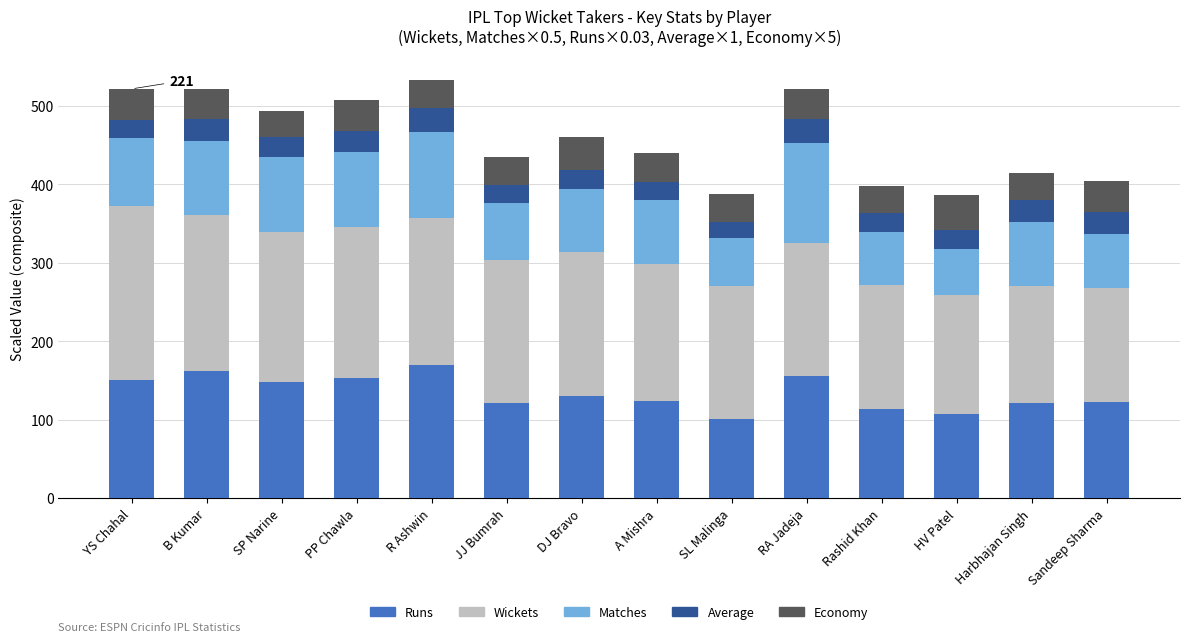

What is the difference between the maximum and minimum values in the Runs series?

68.6